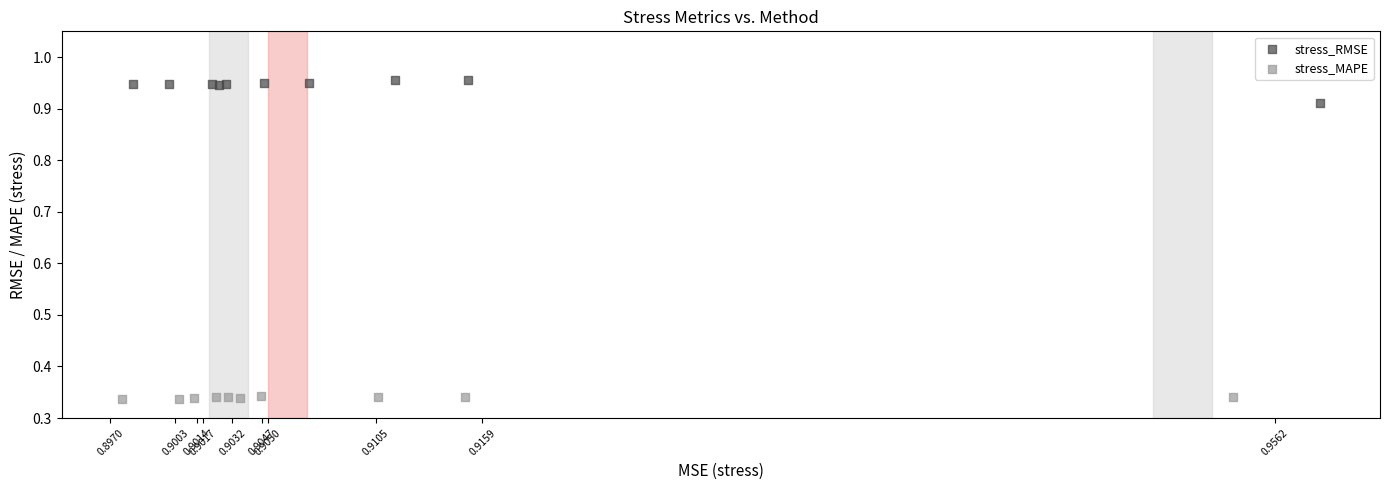

Which series contains the lowest Y value?

stress_MAPE